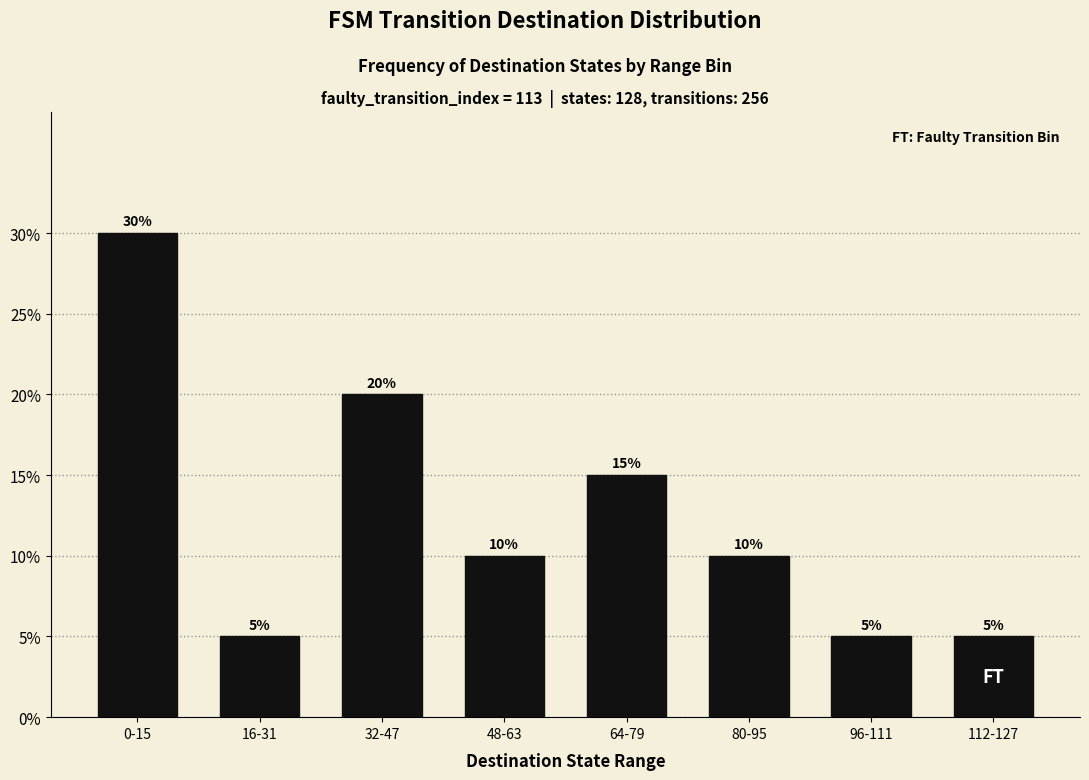

Reading left to right, transcribe all the data shown in this chart.

0-15=30	16-31=5	32-47=20	48-63=10	64-79=15	80-95=10	96-111=5	112-127=5